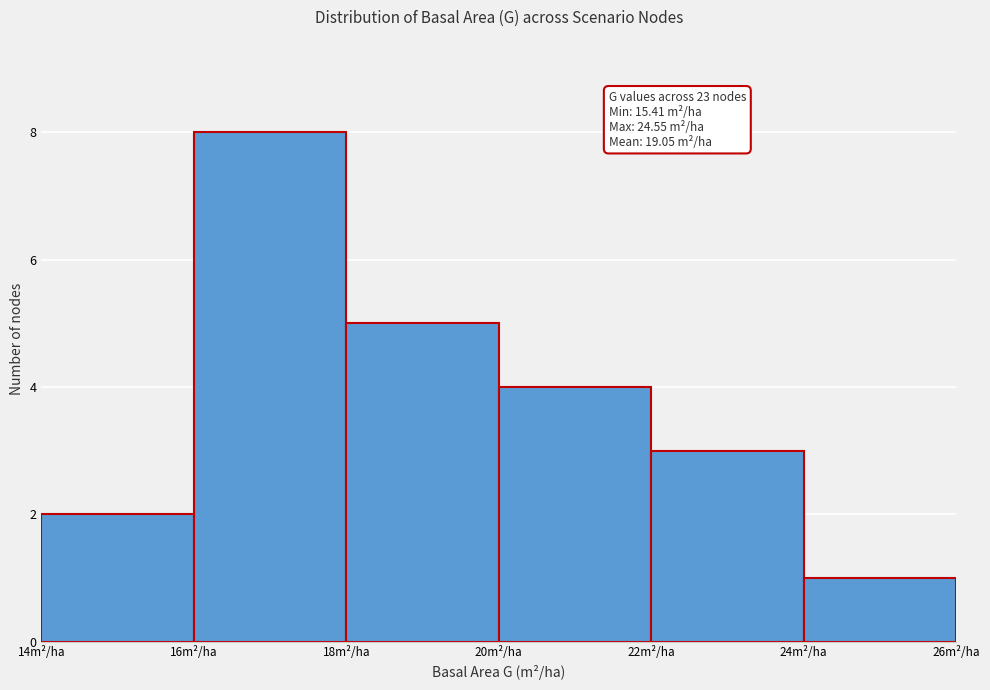

Which range on the x-axis has the tallest bar?

16 to 18